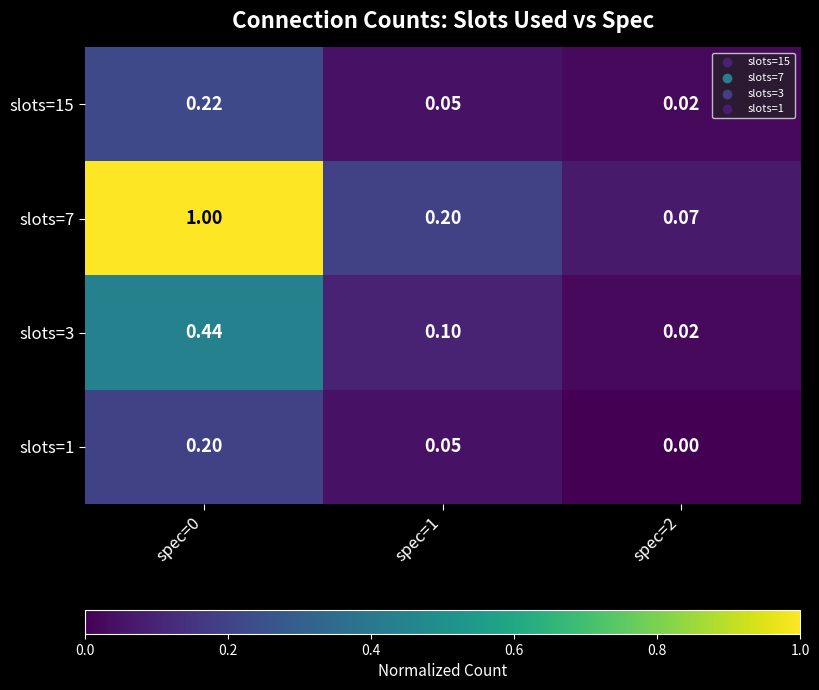

Which series has the largest total across all categories?

slots=7